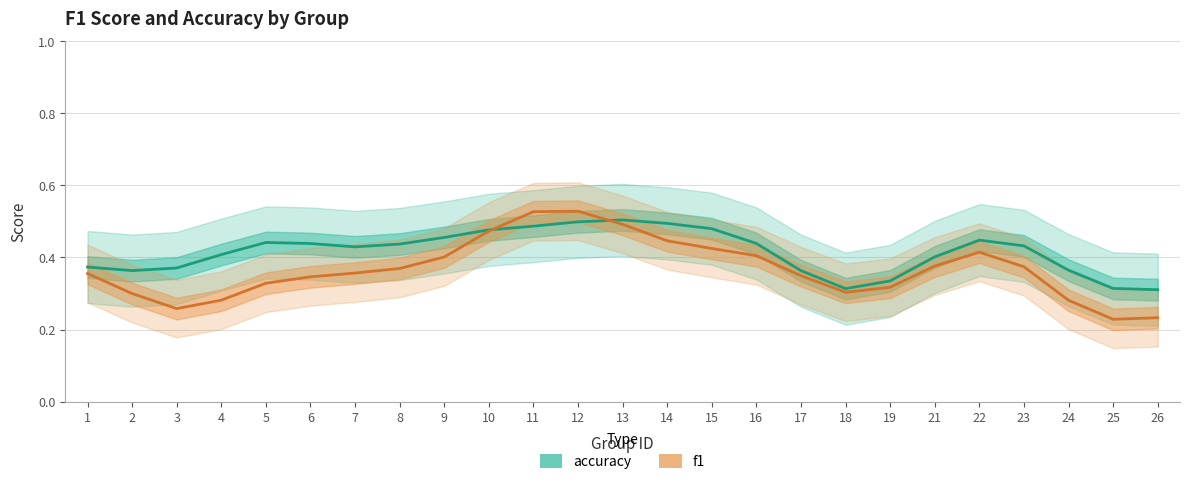

Where is the first local minimum for accuracy?

2